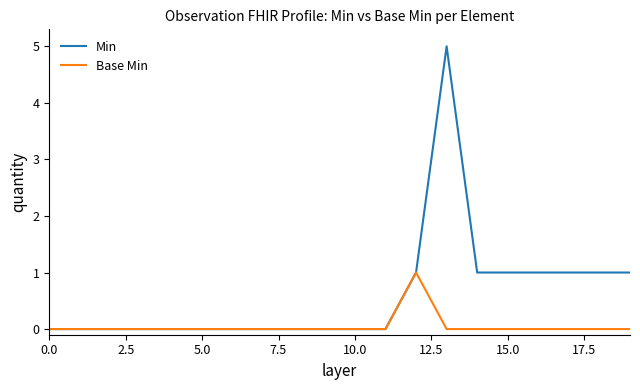

What is the highest value of the Min series?

5